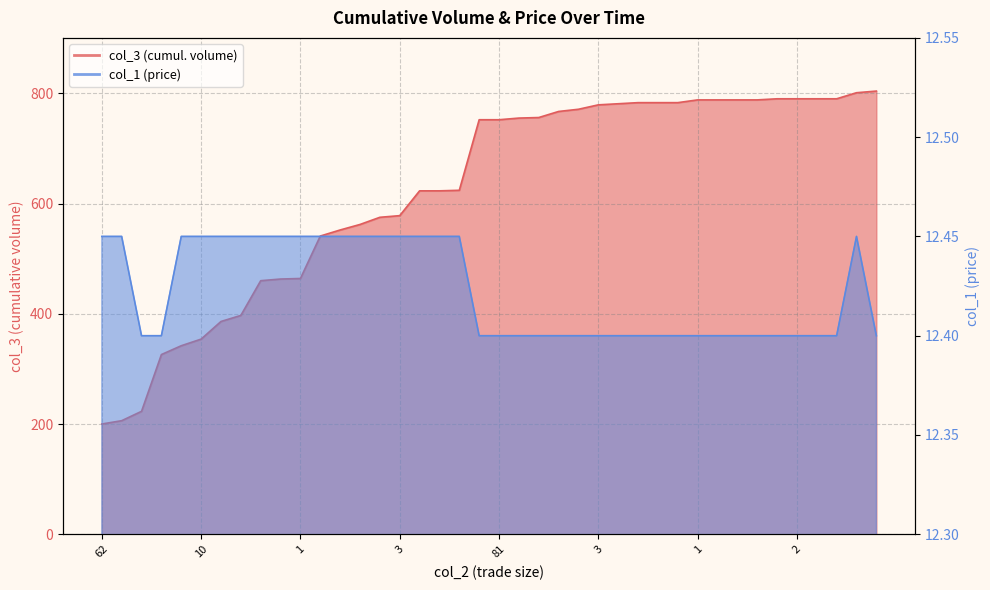

At how many categories does at least one series exceed 303?

37